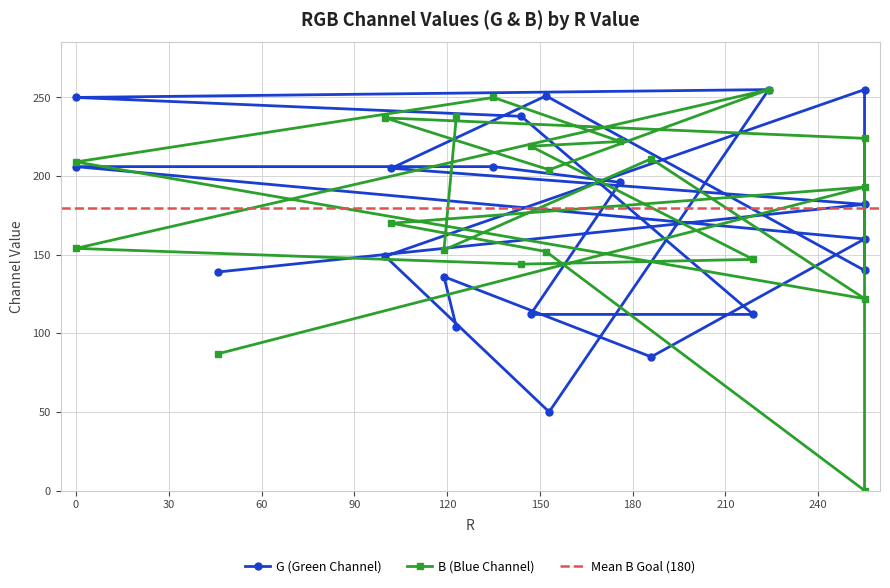

What is the difference between the B values at 219 and 147?

72